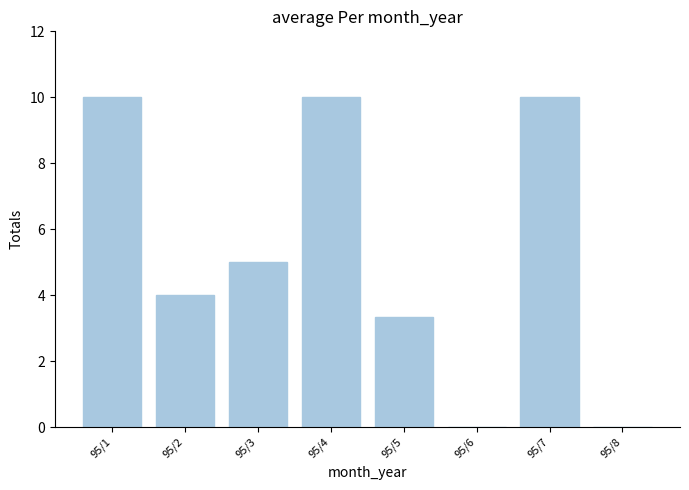

Count the number of data series in this chart.

1